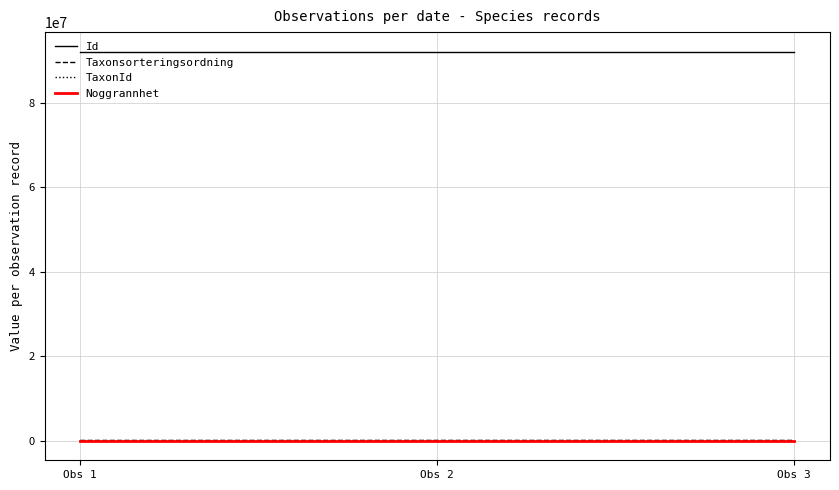

How many lines are shown in the chart?

4